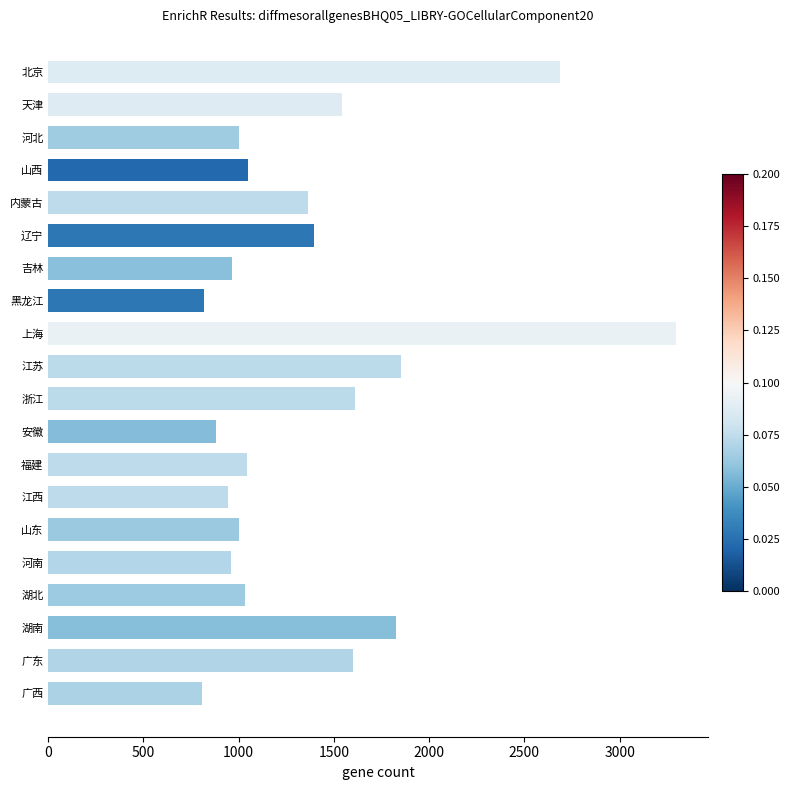

What is the sum of all values?

27680